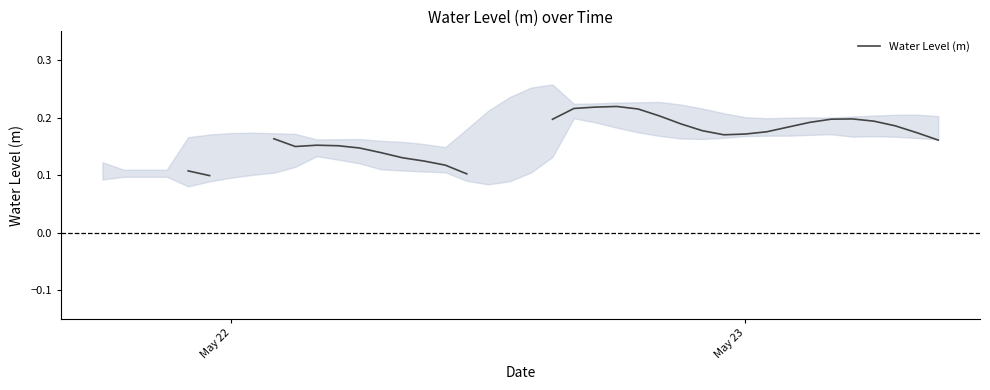

How many data points does each series have?

40